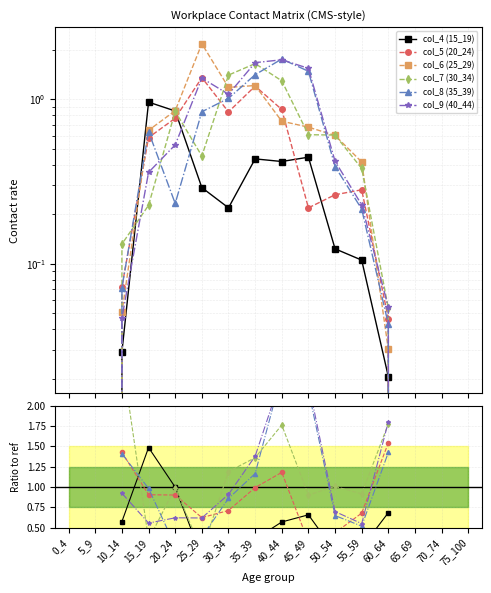

Is it true that col_8 (35_39) equals 1.4 at 10_14?

True